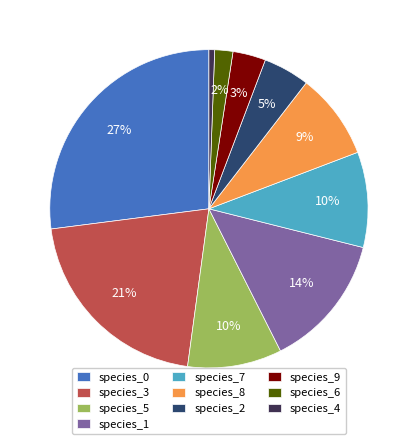

Which category has the smallest portion of the pie?

species_4